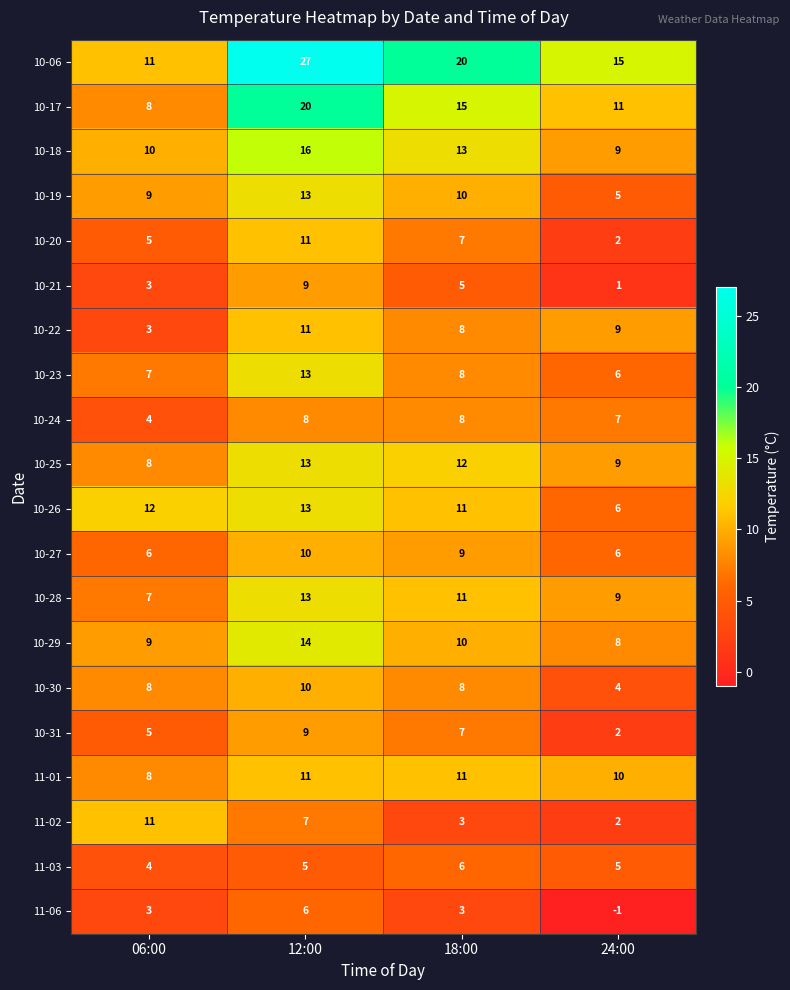

How many series are shown in this chart?

20